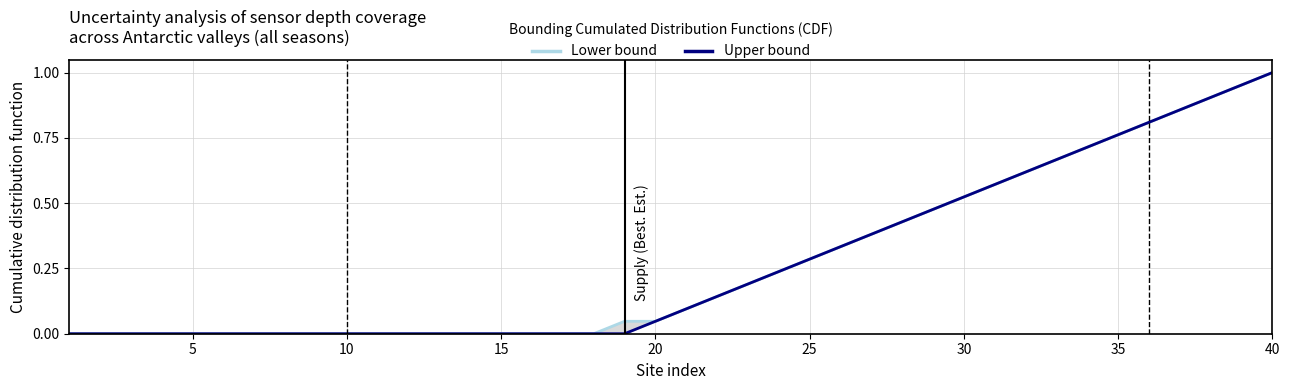

The value of Upper bound at 27 is 0.7. True or false?

False